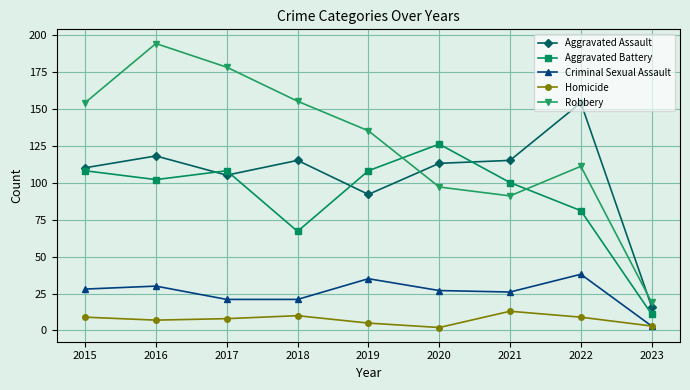

Reading left to right, list all the values displayed in this chart.

Aggravated Assault: 110	118	105	115	92	113	115	154	16
Aggravated Battery: 108	102	108	67	108	126	100	81	11
Criminal Sexual Assault: 28	30	21	21	35	27	26	38	3
Homicide: 9	7	8	10	5	2	13	9	3
Robbery: 154	194	178	155	135	97	91	111	19